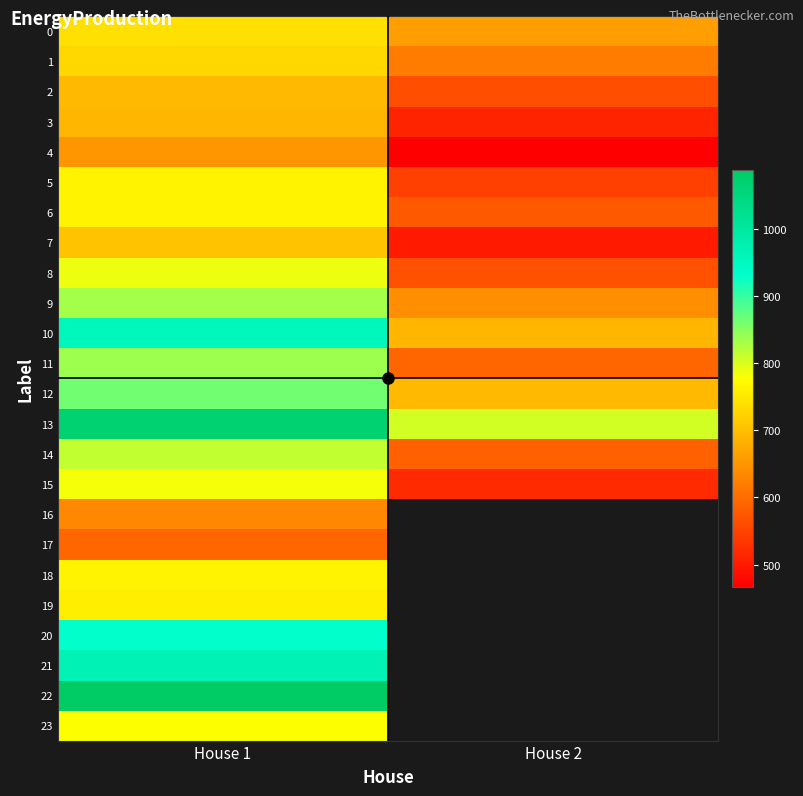

Between House 1 and House 2, which series saw the biggest shift?

10